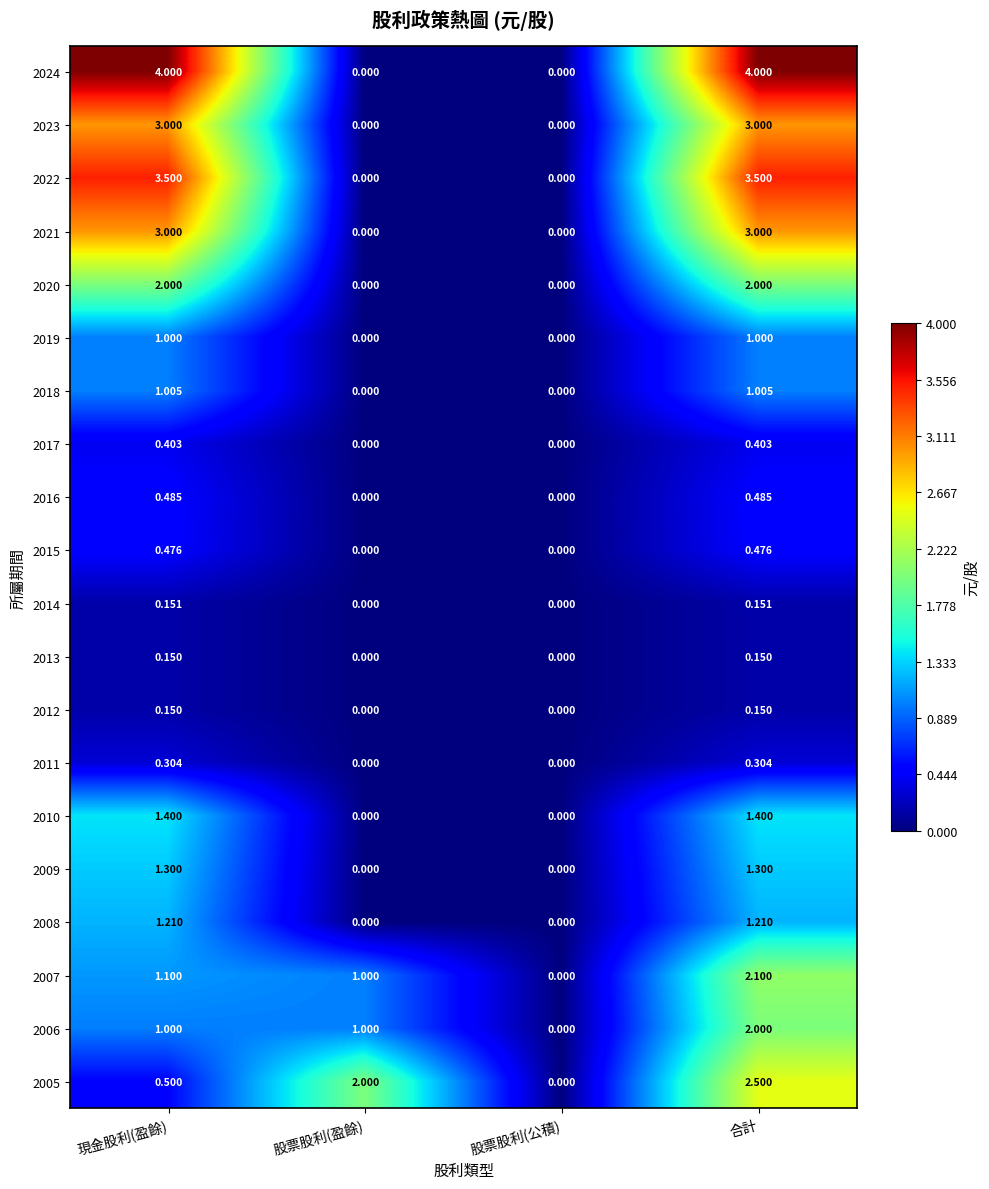

At which category is the sum across all series the highest?

合計